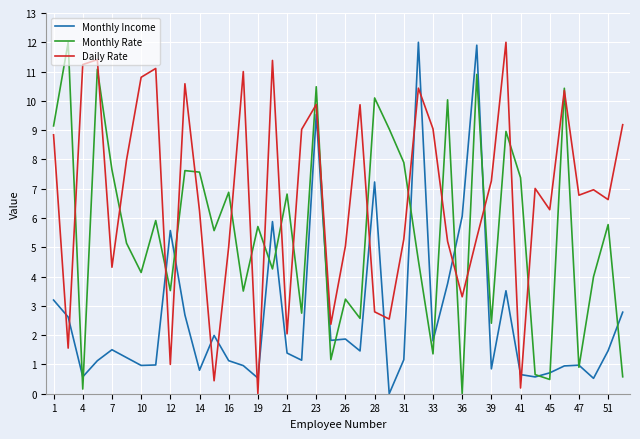

Which series has the largest total across all categories?

Daily Rate